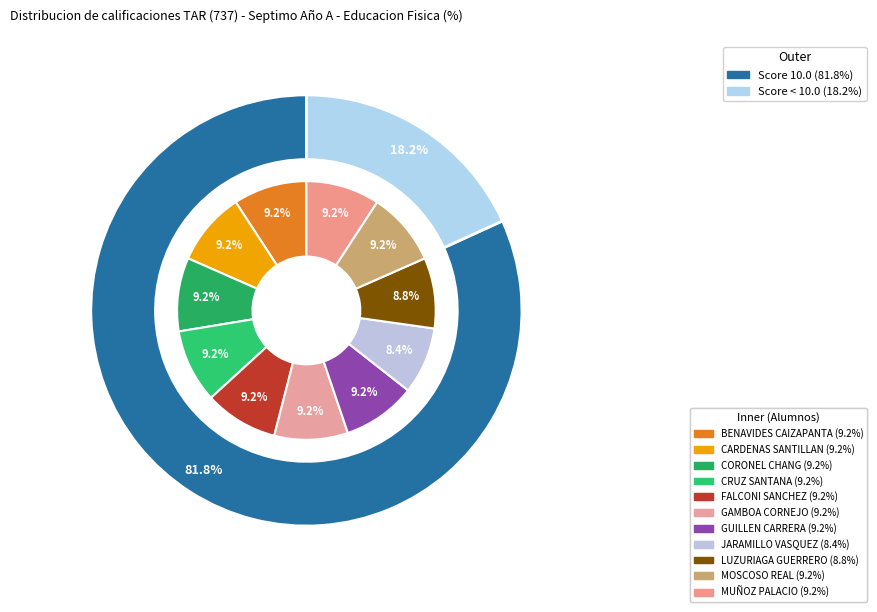

What percentage do FALCONI SANCHEZ XAVIER FRANCISCO and GAMBOA CORNEJO GABRIEL ALEXANDER together represent?

18.4%